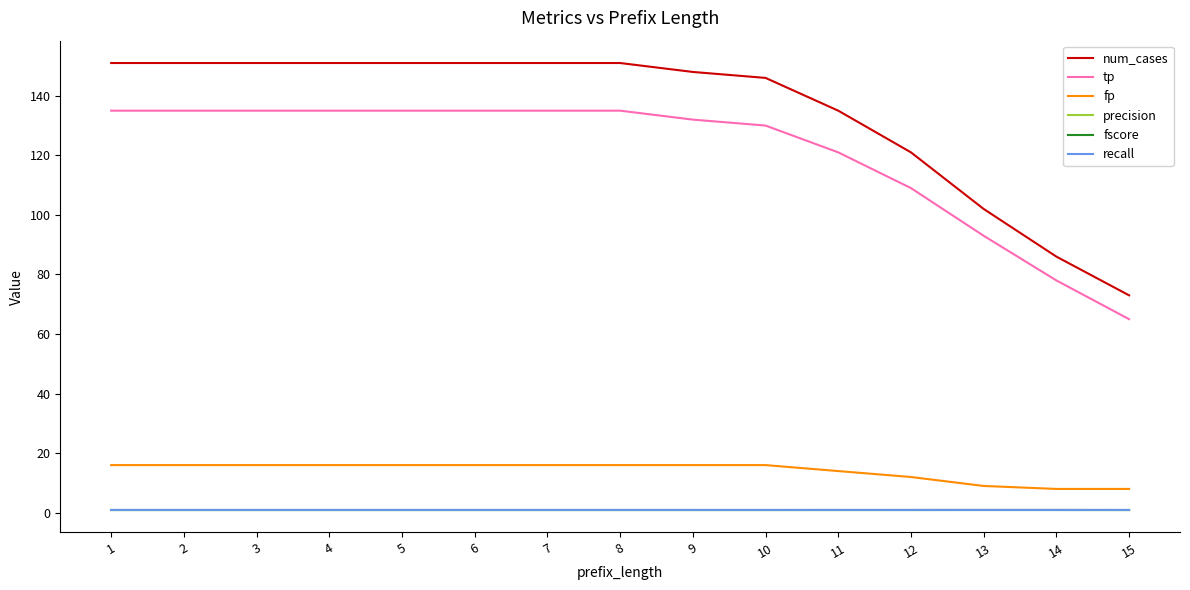

Which series has the largest range (max minus min)?

num_cases